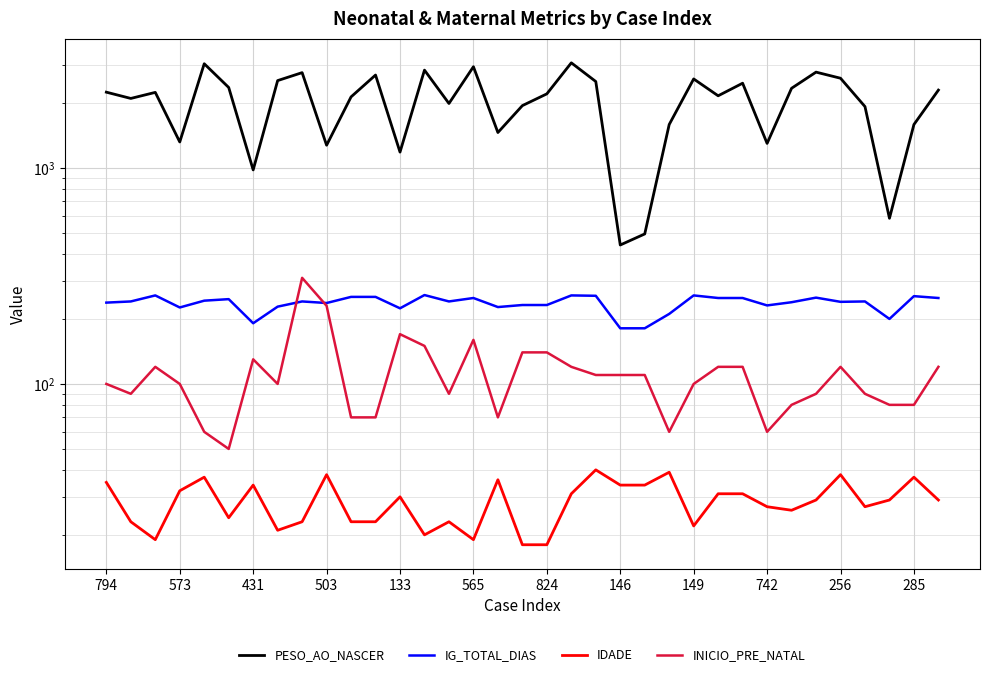

Rank the series at 565 from lowest to highest value.

IDADE, INICIO_PRE_NATAL, IG_TOTAL_DIAS, PESO_AO_NASCER